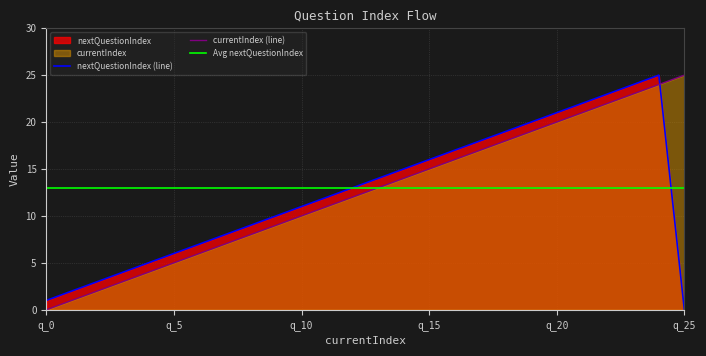

Which category has the highest value in the currentIndex (line) series?

q_25